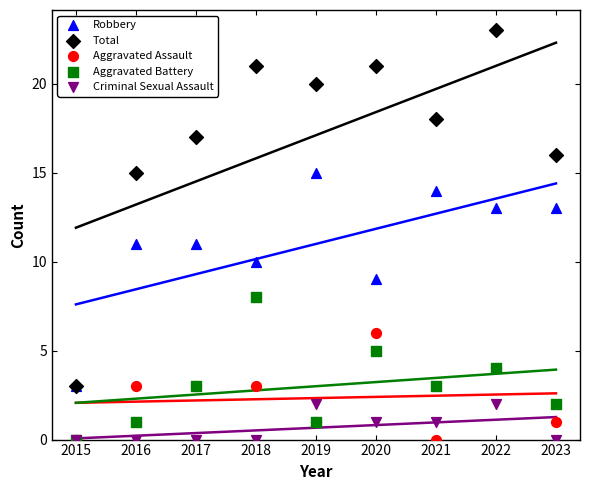

What are all the series names shown in the legend?

Robbery, Total, Aggravated Assault, Aggravated Battery, Criminal Sexual Assault